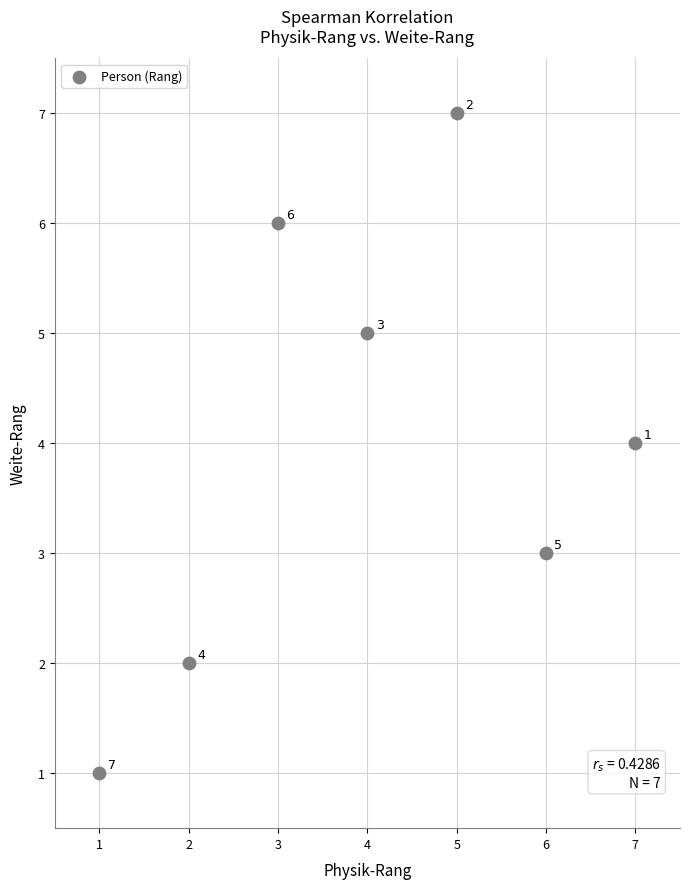

What Y value in the scatter plot is closest to 4?

4